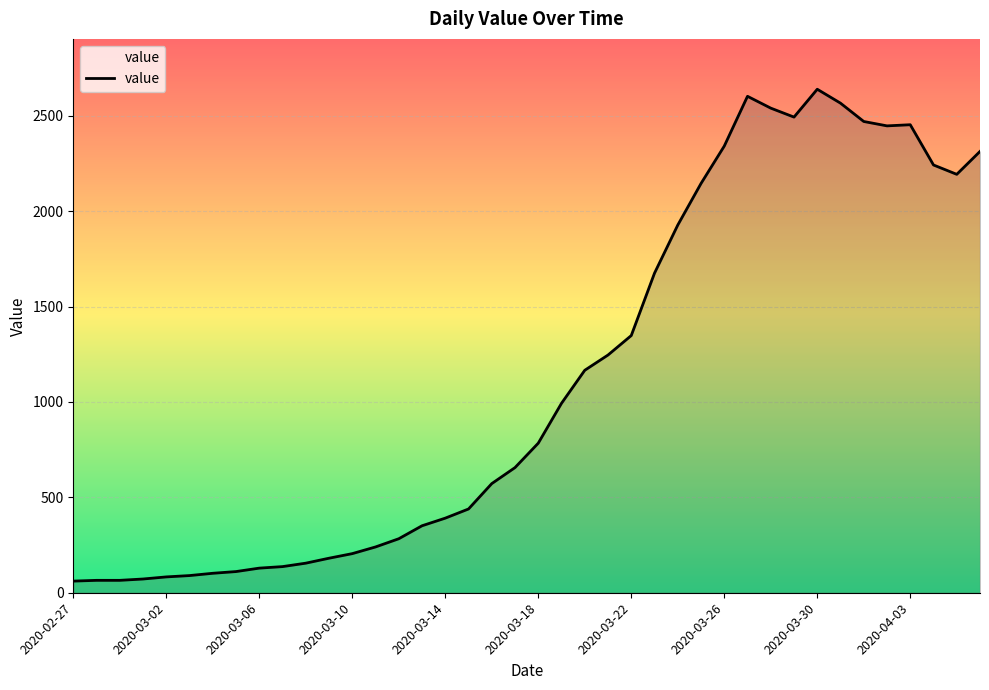

What is the difference between the maximum and minimum values?

2578